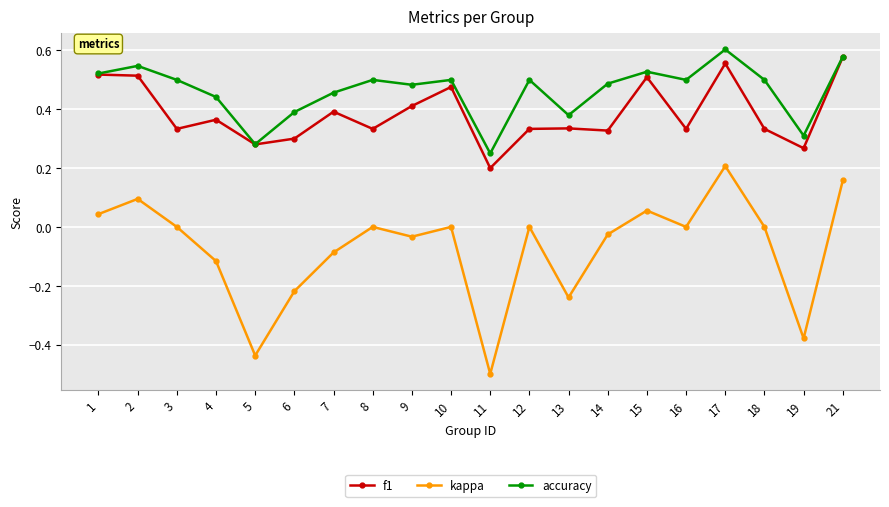

At which category does accuracy reach its first local peak?

2